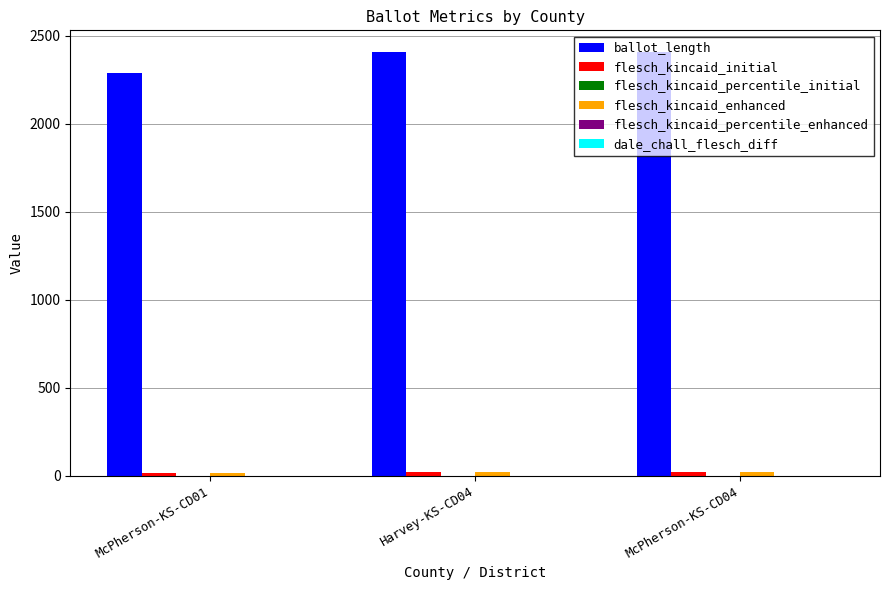

The value of ballot_length at Harvey-KS-CD04 is 2407.0. True or false?

True